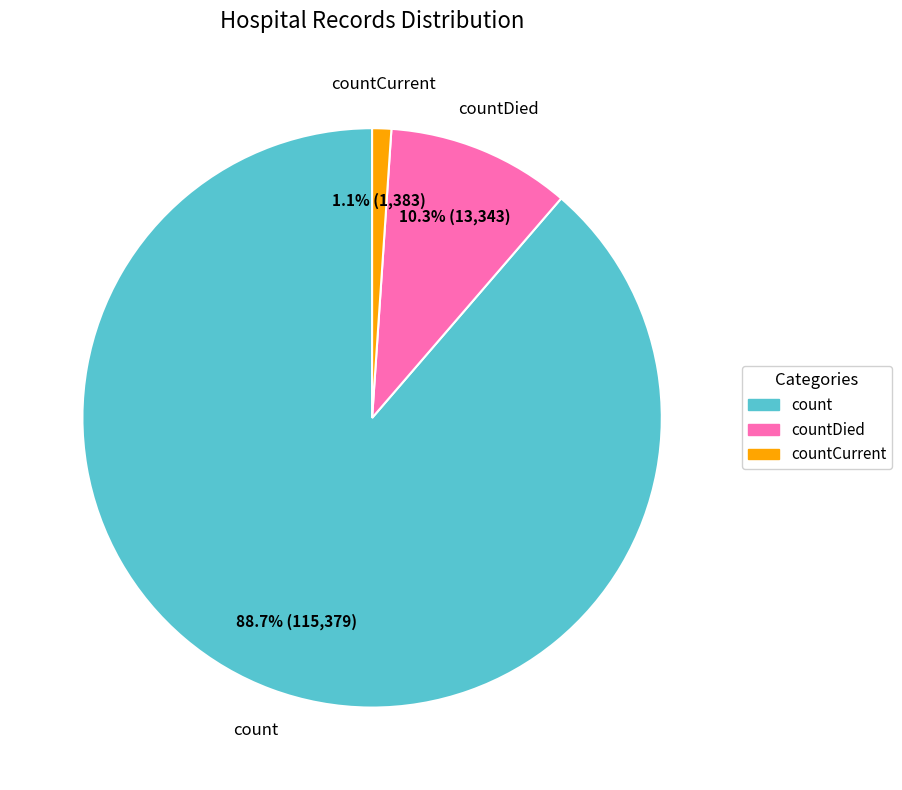

Is there a majority slice in this chart?

Yes